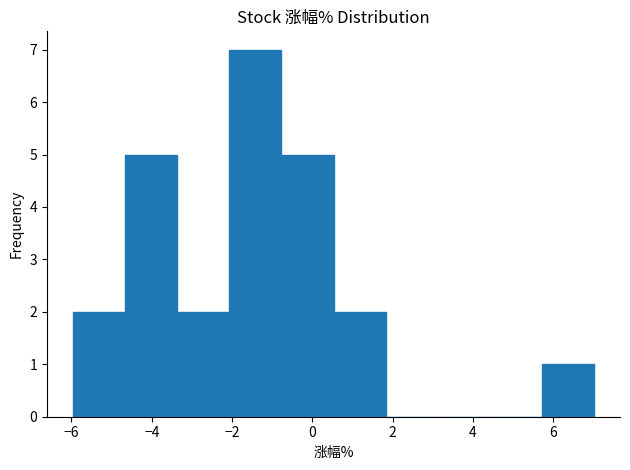

Reading left to right, transcribe this chart: for each bar, give the range it covers on the x-axis and its height. Neither the bar edges nor the heights are printed on the chart, so give them approximately, as read against the axes.

-6.0 to -4.6: 2
-4.6 to -3.4: 5
-3.4 to -2.0: 2
-2.0 to -0.8: 7
-0.8 to 0.6: 5
0.6 to 1.8: 2
1.8 to 3.2: 0
3.2 to 4.4: 0
4.4 to 5.8: 0
5.8 to 7.0: 1